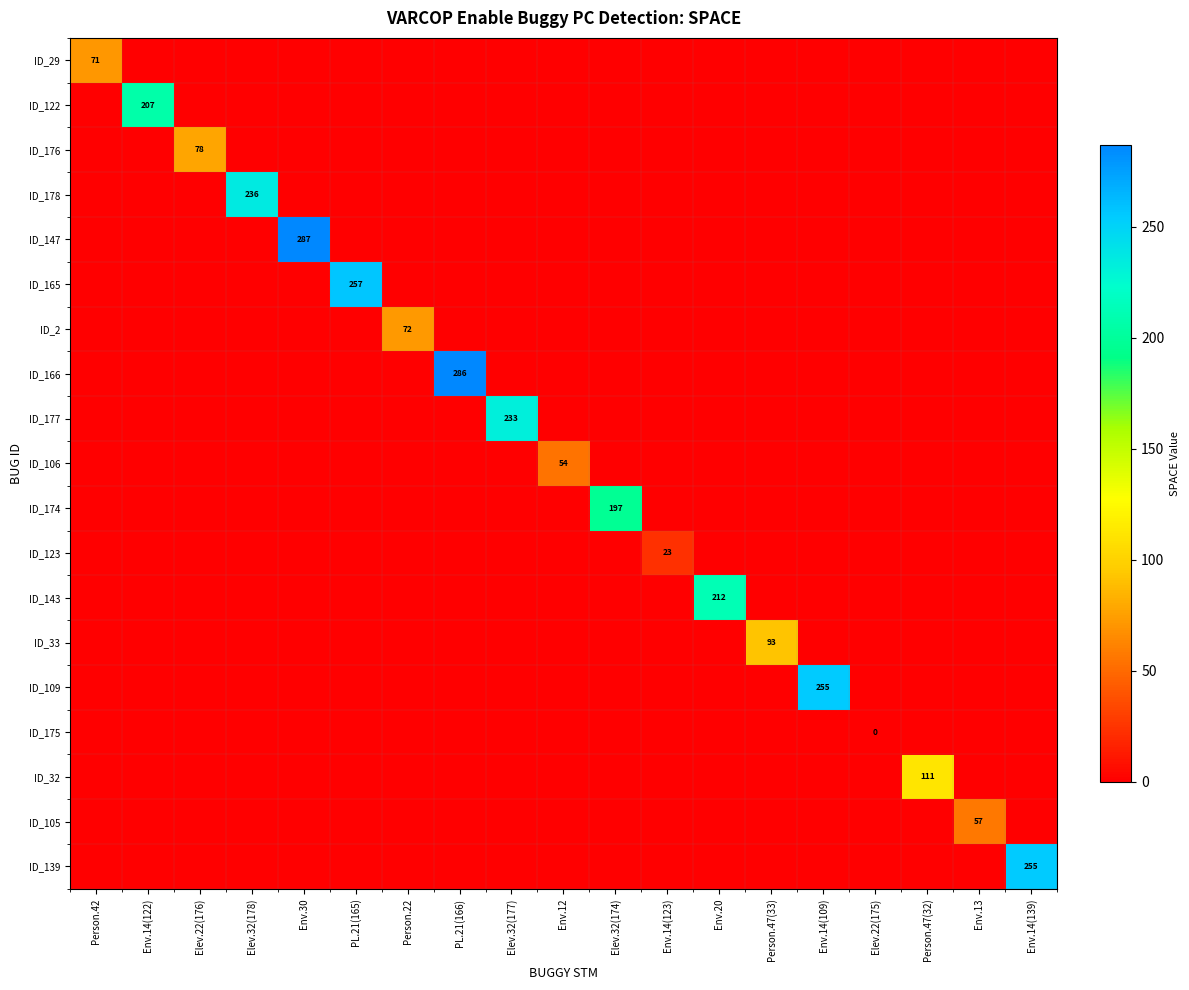

Which series has the largest total across all categories?

ID_147